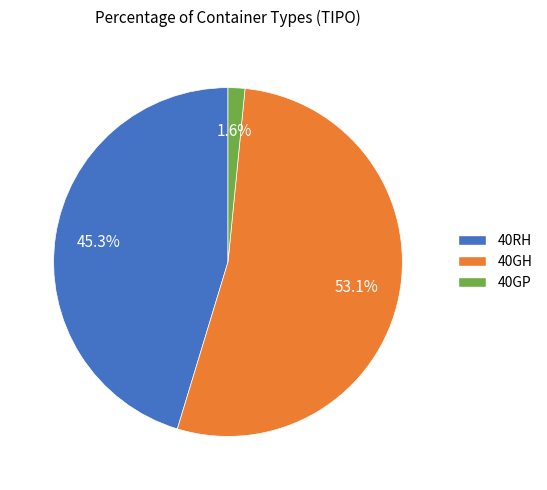

Does 40GH represent more than half of the total?

Yes